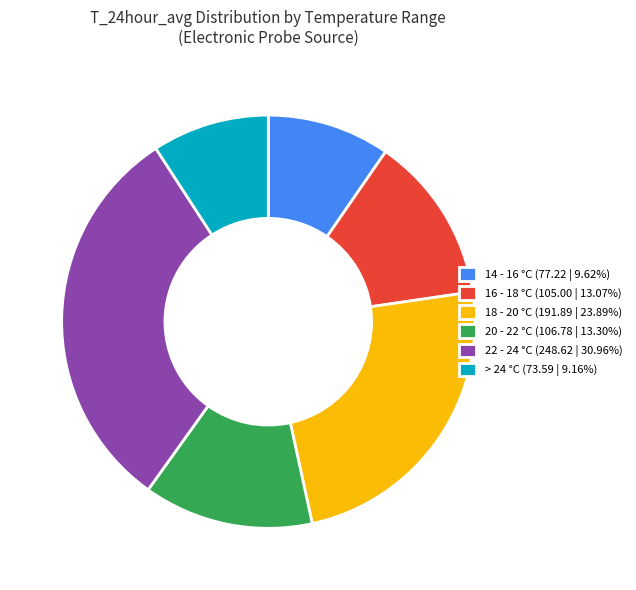

Does any single category account for the majority?

No